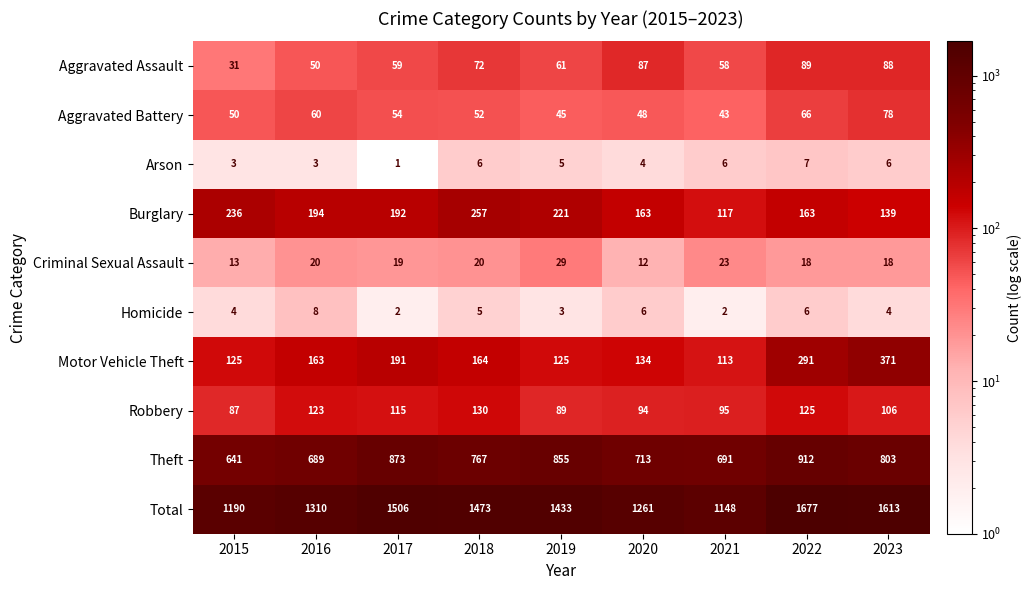

Which series changed the most between 2018 and 2022?

Total